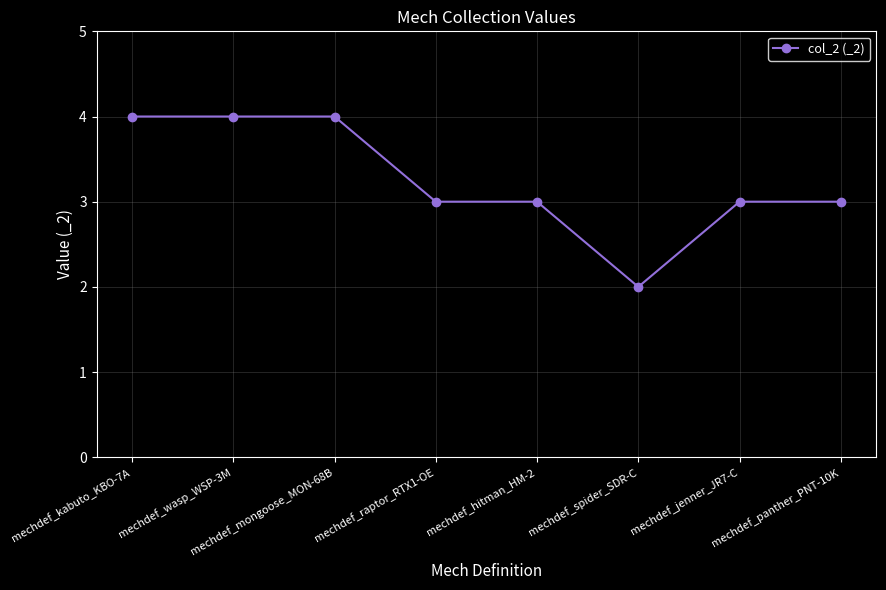

At which label does the data first exceed 3?

mechdef_kabuto_KBO-7A